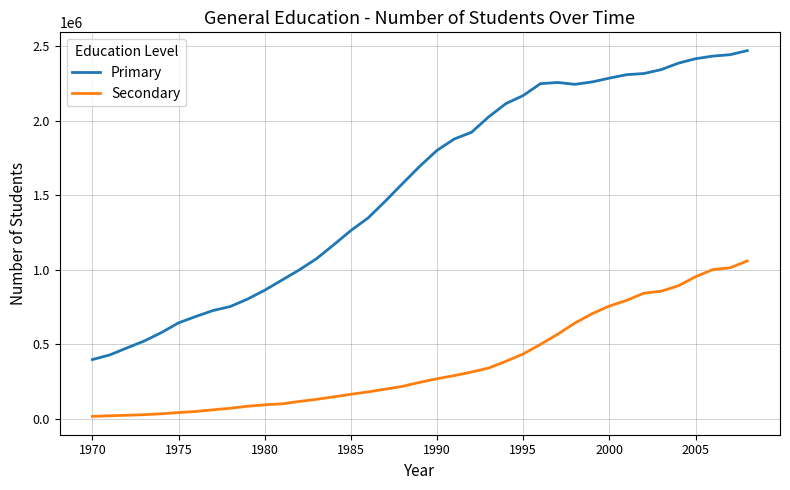

Rank the series by their maximum value, from highest to lowest.

Primary, Secondary